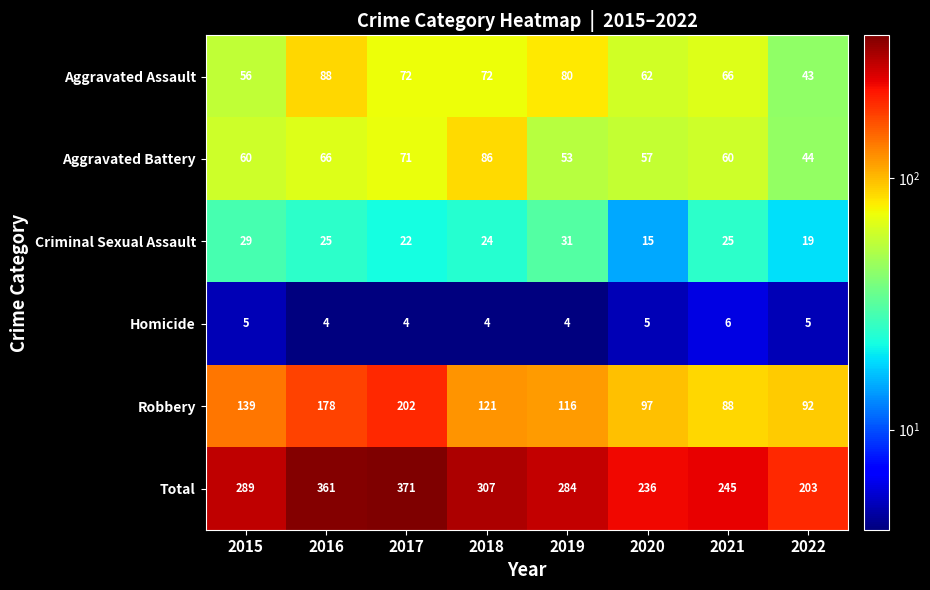

What is the sum of the Robbery values at 2017 and 2022?

294